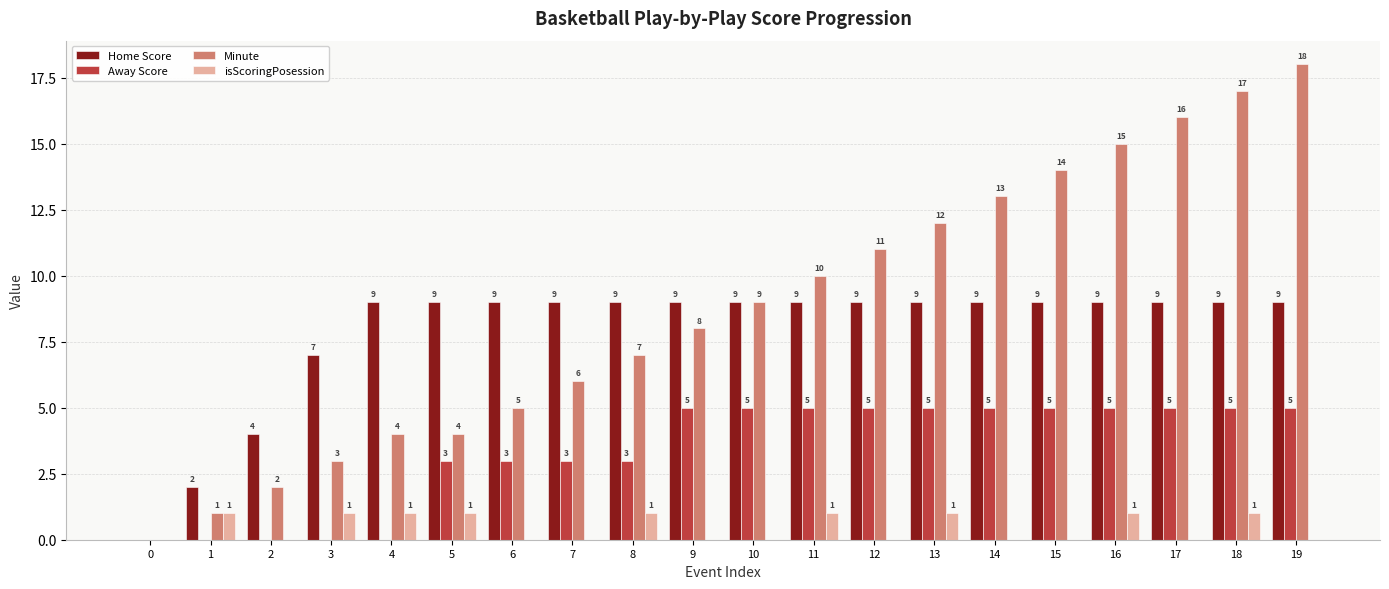

How many Home Score values are between 9 and 10?

16